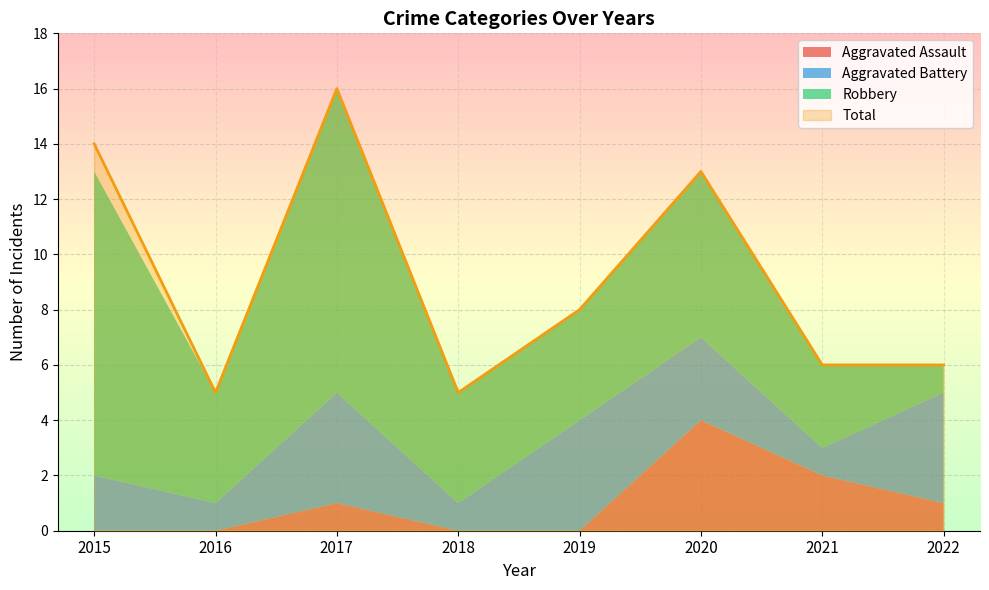

What is the highest value of the Total series?

16